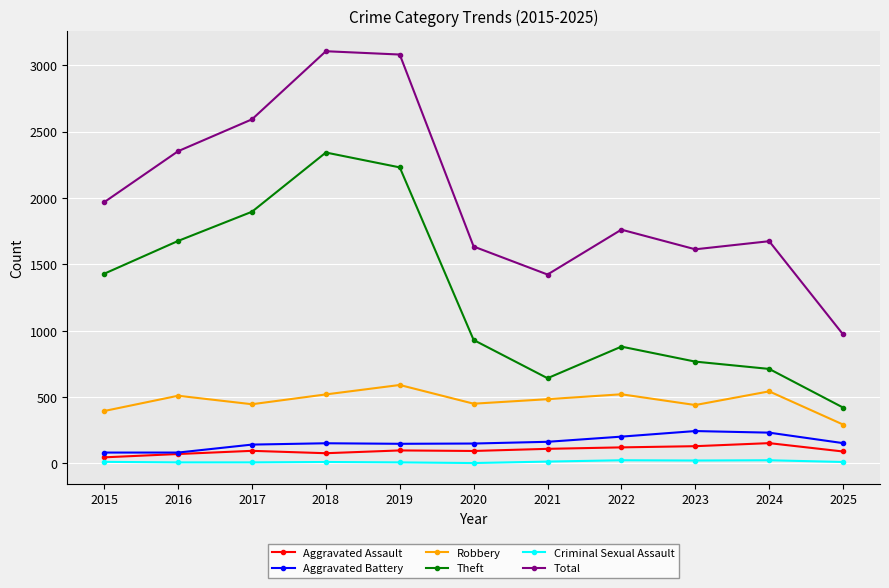

How many lines are shown in the chart?

6